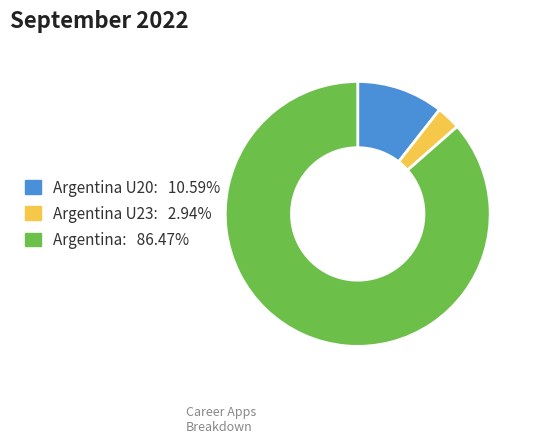

Is there a majority slice in this chart?

Yes